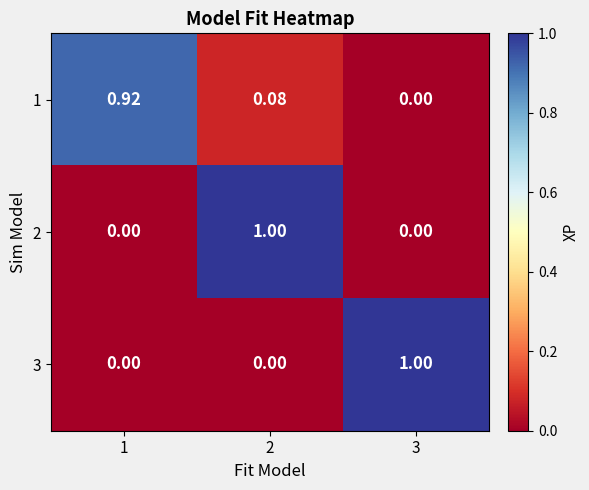

Which has a higher value, 2 or 1?

1